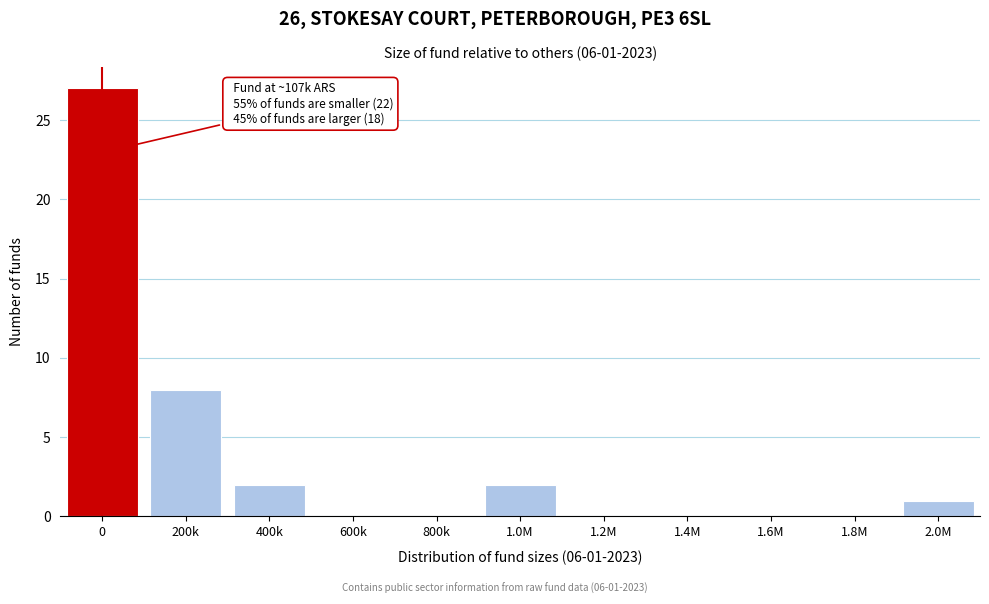

Reading left to right, extract all data points from this chart.

0=27	200k=8	400k=2	600k=0	800k=0	1.0M=2	1.2M=0	1.4M=0	1.6M=0	1.8M=0	2.0M=1